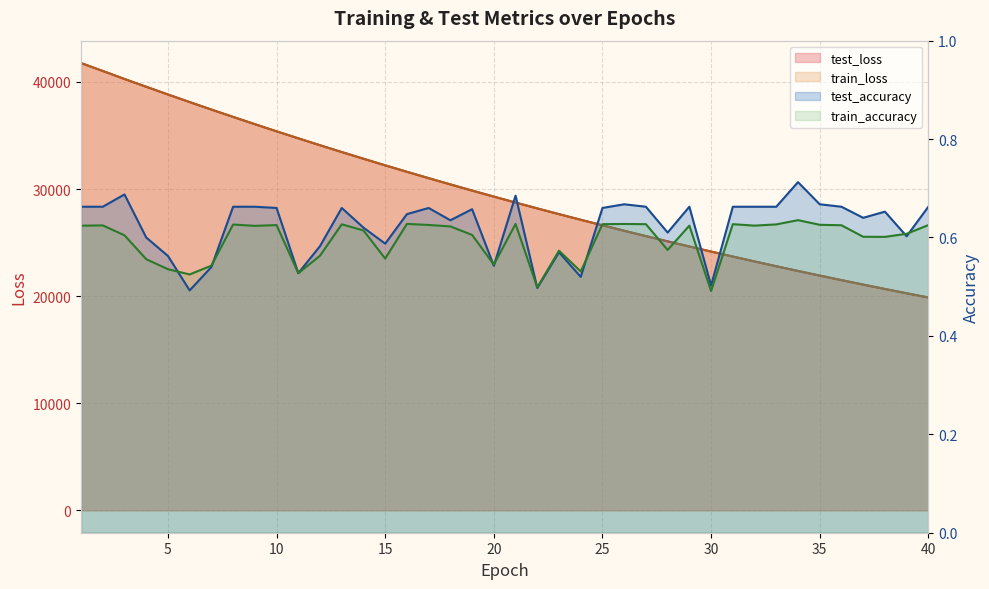

The test_accuracy series shows 0.8 at 23. True or false?

False